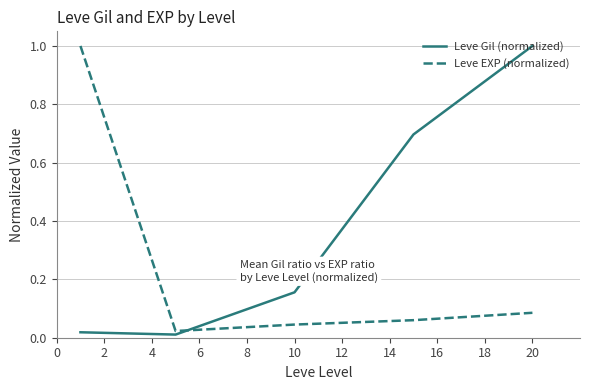

What is the difference between the maximum and minimum values in the Leve EXP (normalized) series?

1.0